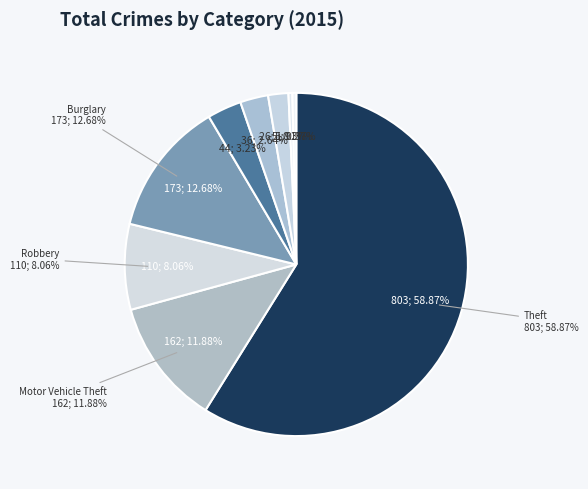

Which category accounts for the majority?

Theft